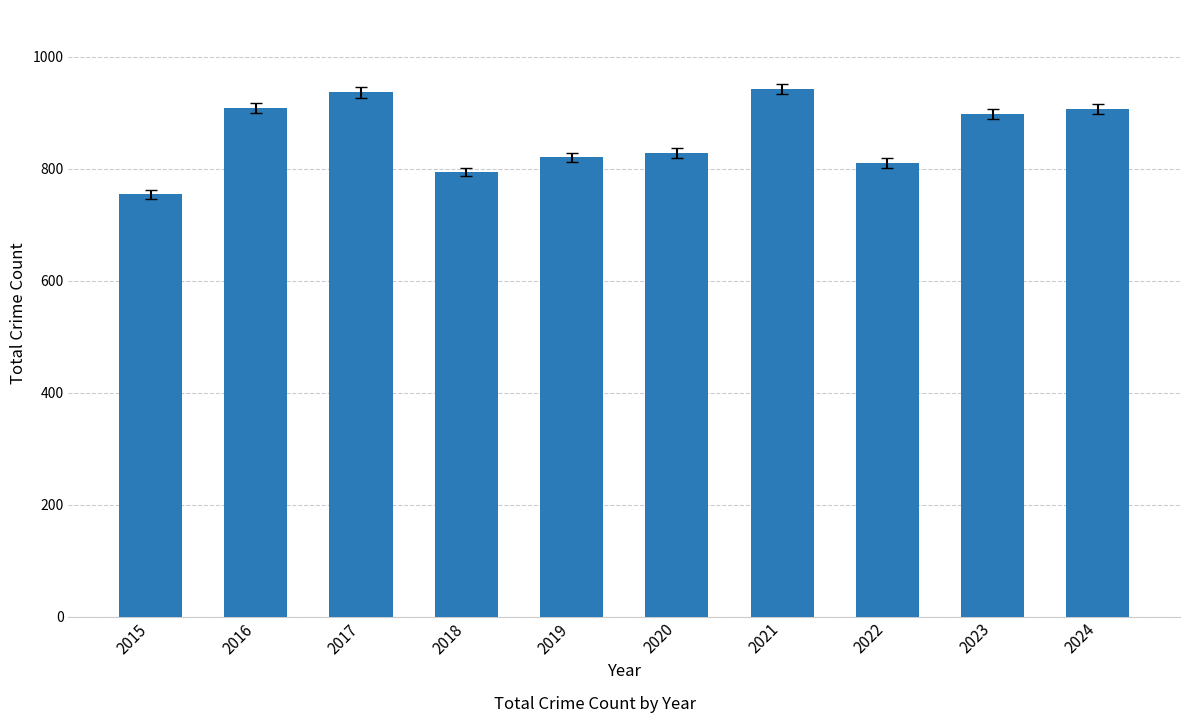

What is the sum of all values?

8597